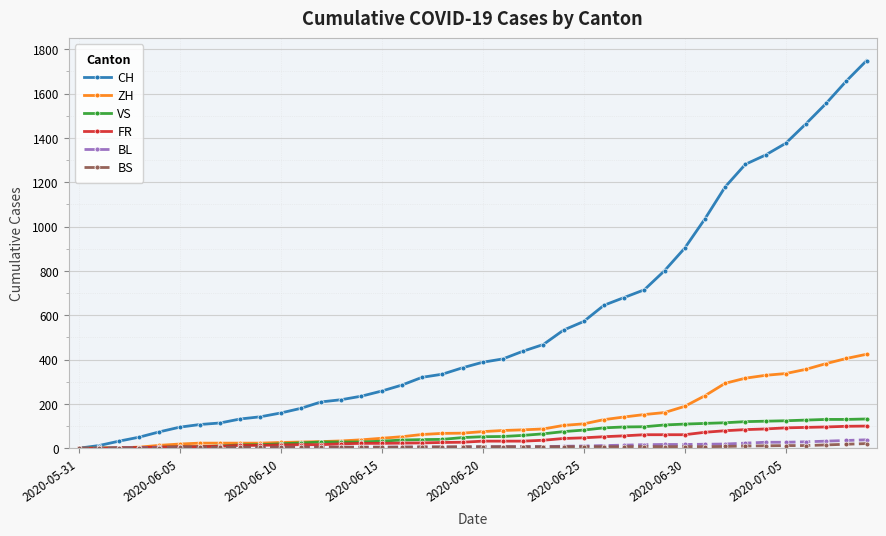

Which series has the widest spread of values?

CH